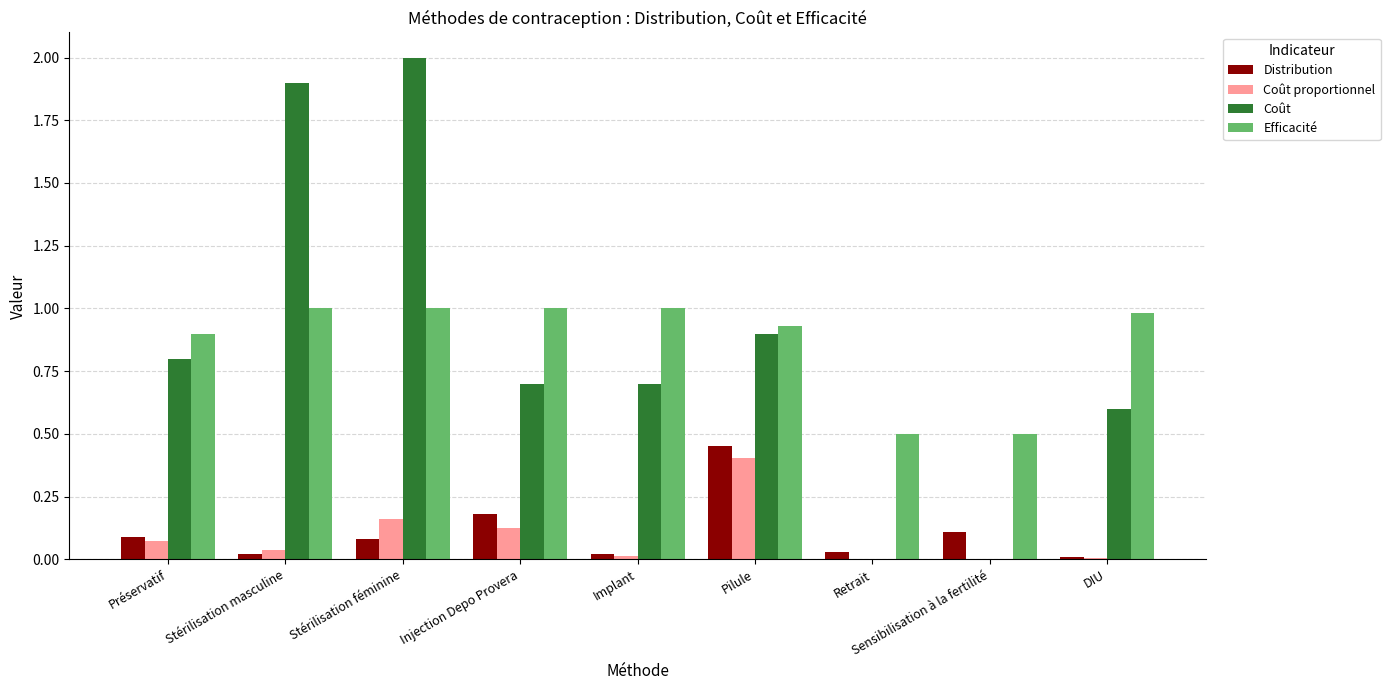

What is the sum of all Coût proportionnel values?

0.8